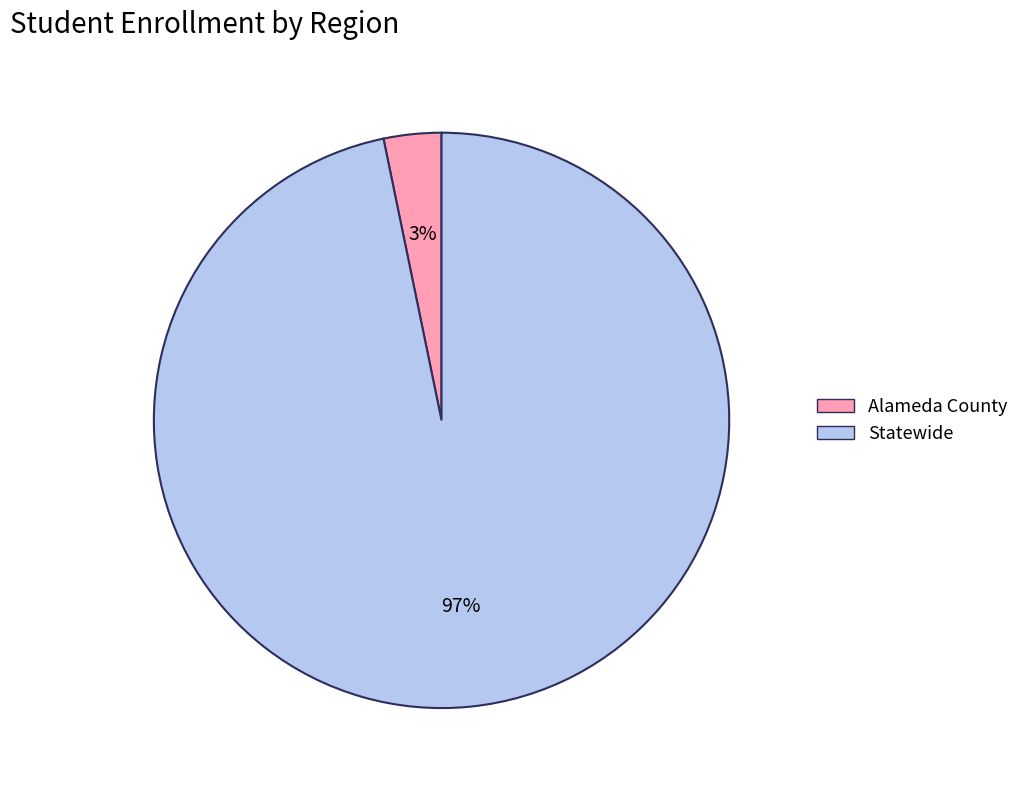

Does Alameda County represent more than half of the total?

No